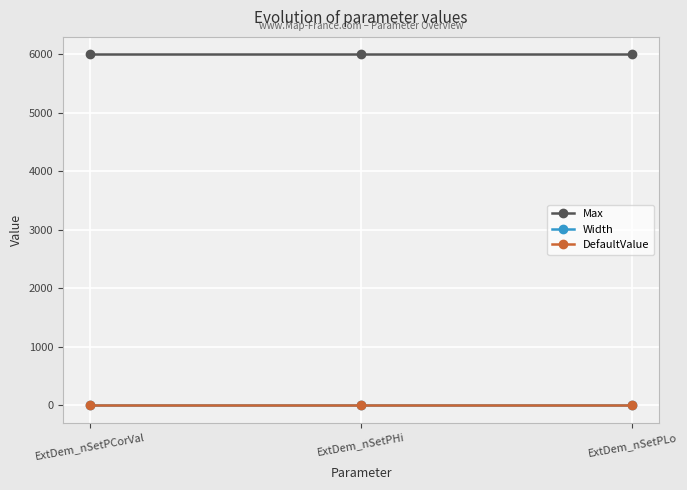

What is the label of the 2nd point from the left?

ExtDem_nSetPHi